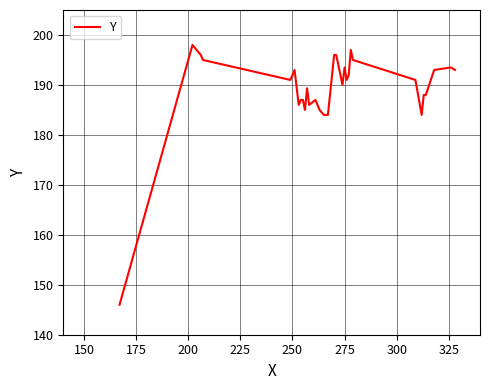

What is the minimum value shown in the chart?

146.0